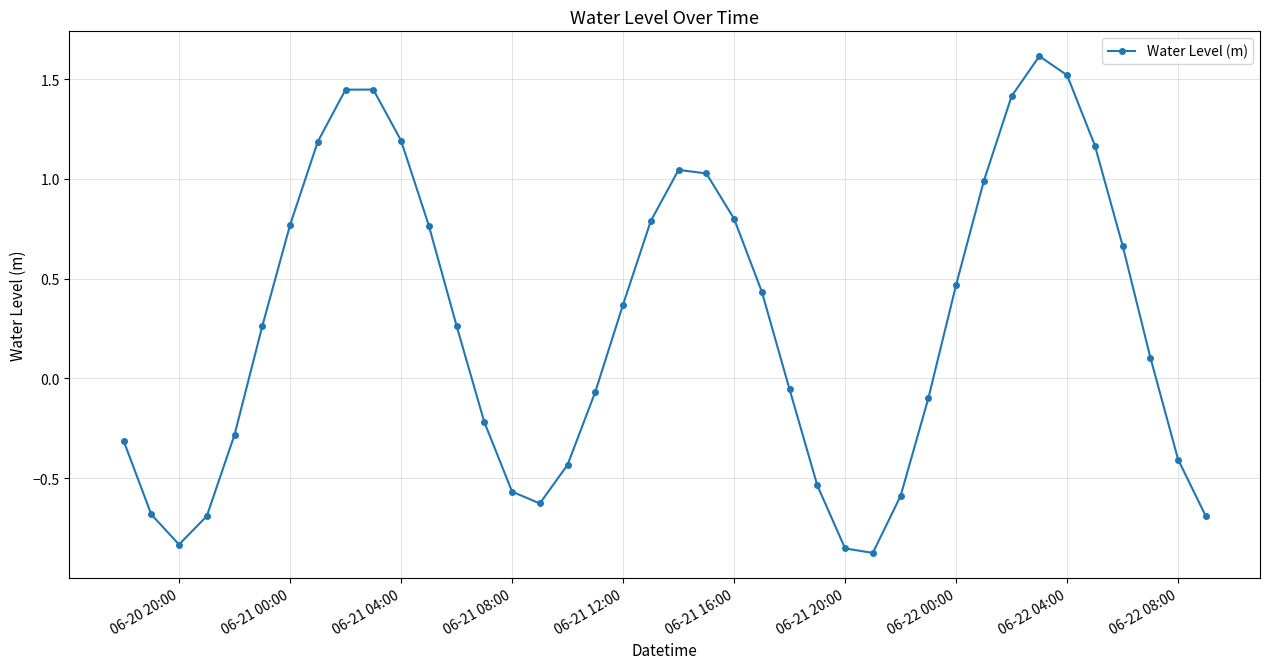

What is the greatest value displayed?

1.6